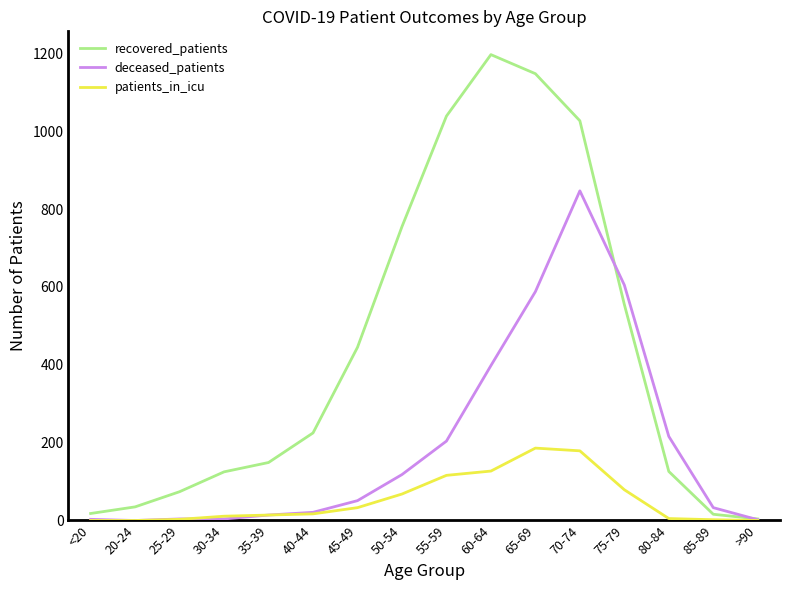

True or false: patients_in_icu has a value of -93 at 20-24.

False